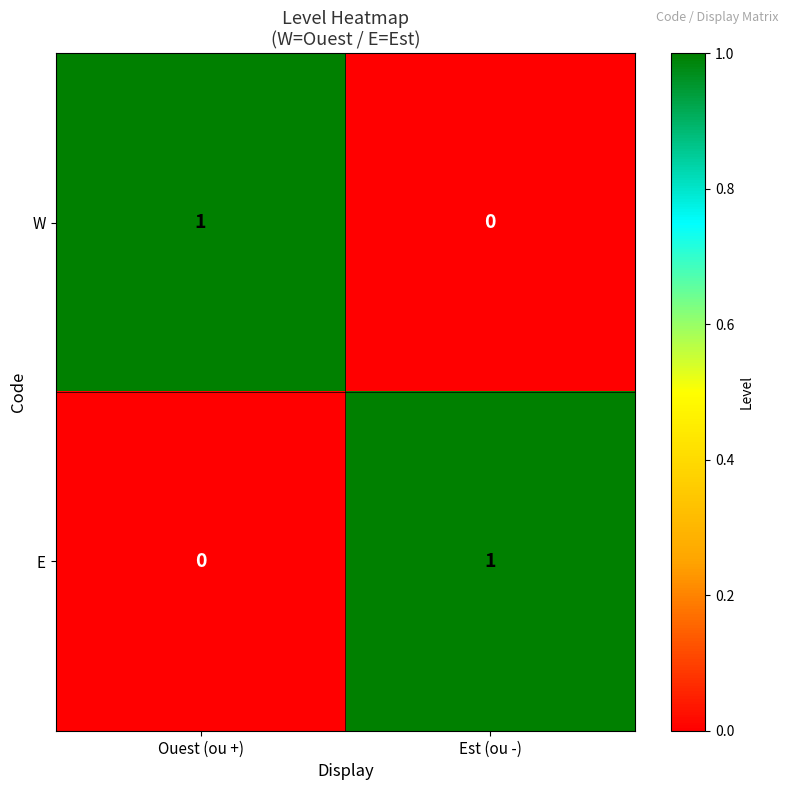

The value of E at Est (ou -) is 2. True or false?

False